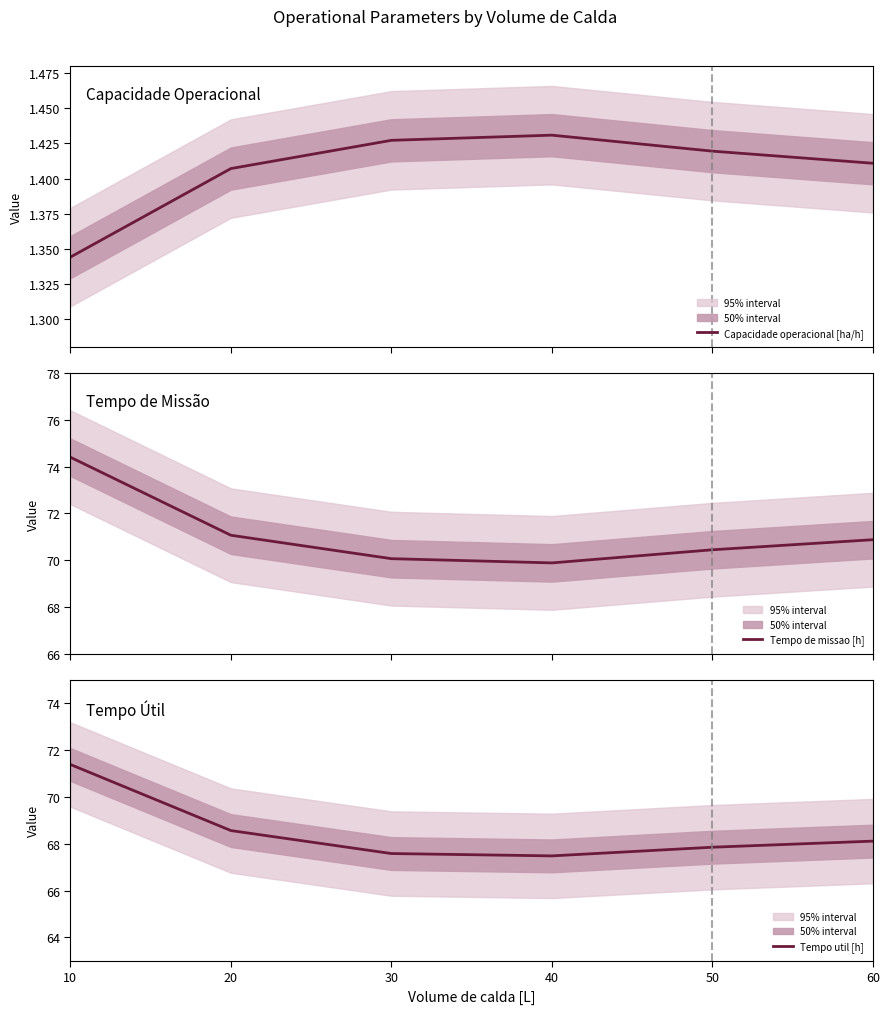

True or false: Tempo de missao [h] and Tempo util [h] intersect in this chart.

False